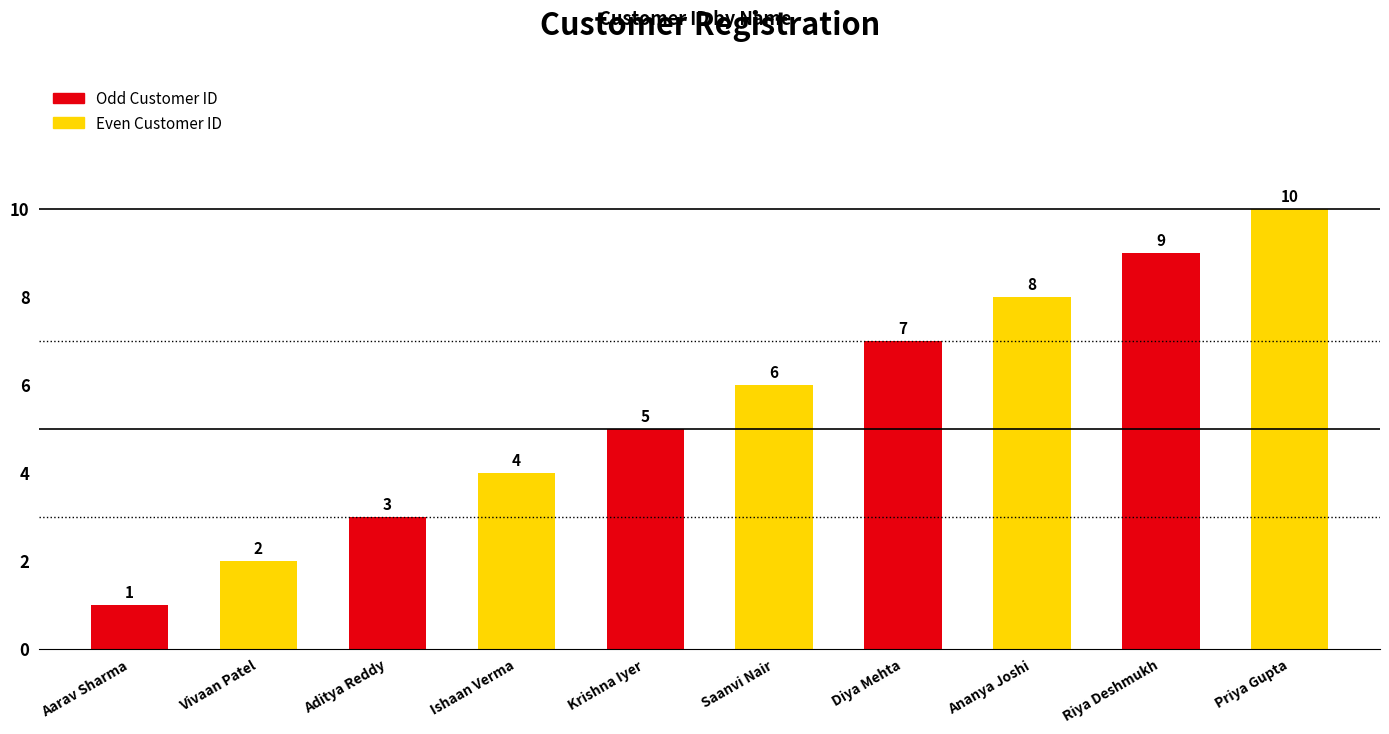

Reading right to left, list all the values displayed in this chart.

10	9	8	7	6	5	4	3	2	1